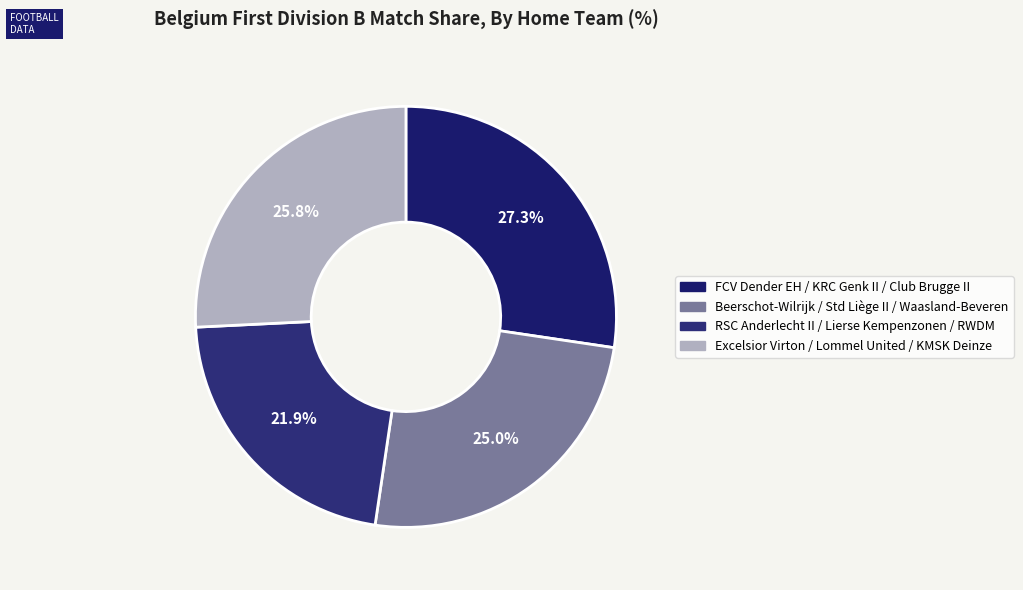

How many slices are in this pie chart?

4